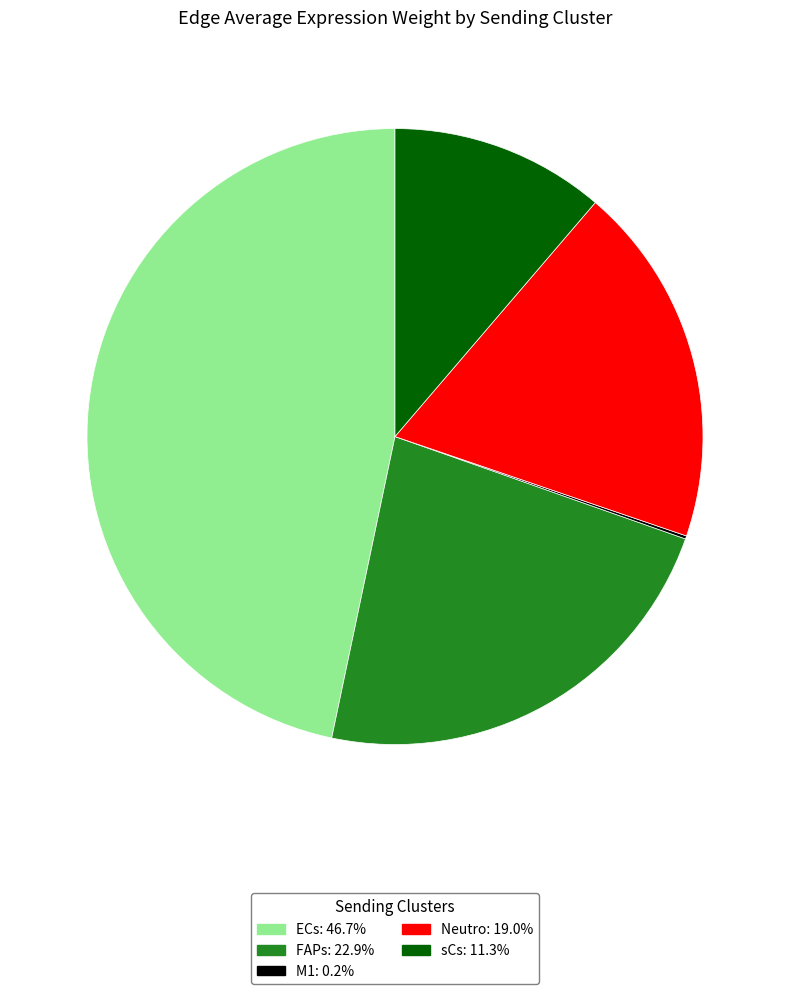

Do sCs and ECs together represent more than half of the pie?

Yes